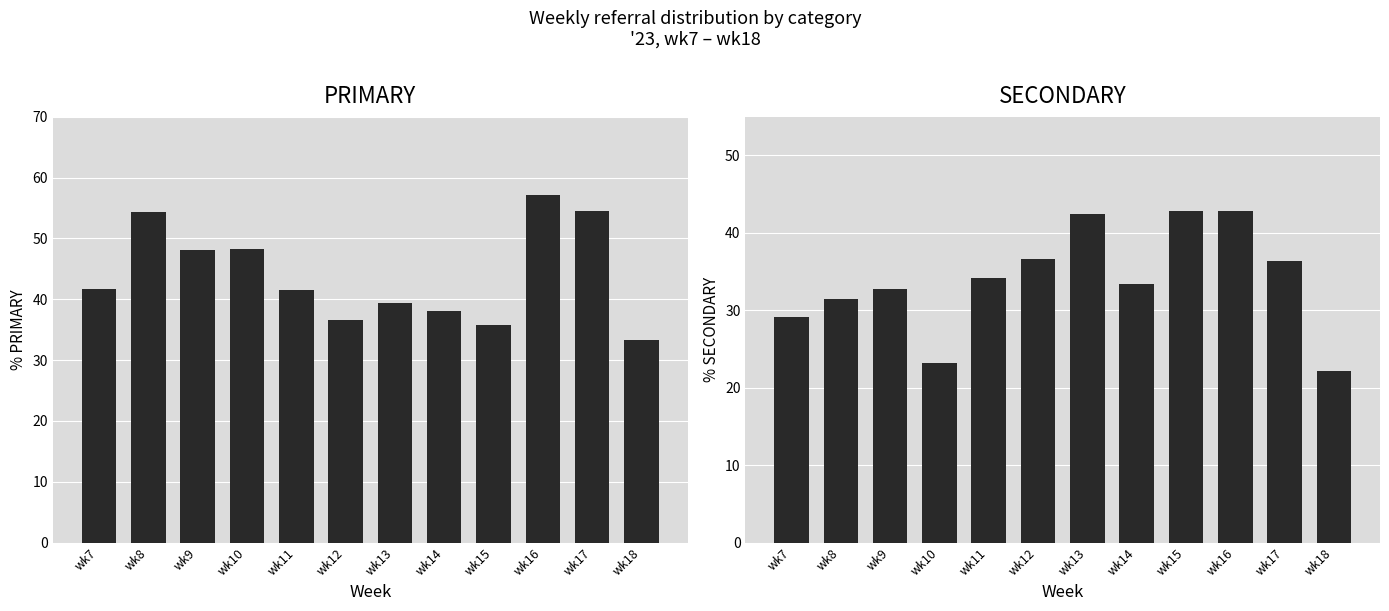

What is the value of the SECONDARY bar at the 7th from the left?

42.4